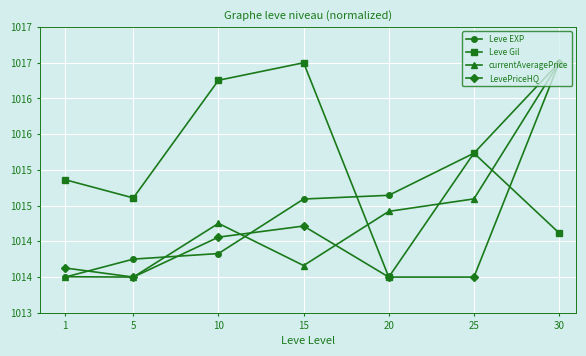

What are all the series names shown in the legend?

Leve EXP, Leve Gil, currentAveragePrice, LevePriceHQ